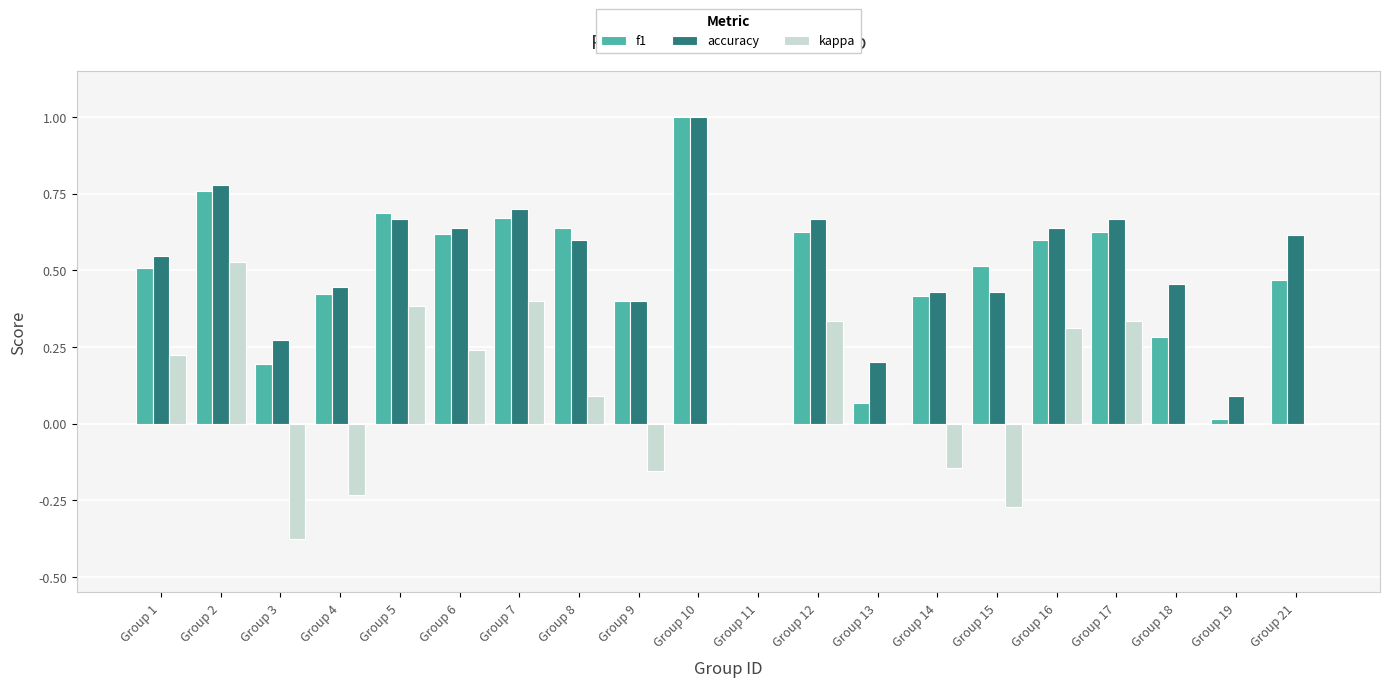

At which label is accuracy closest to 0?

Group 11